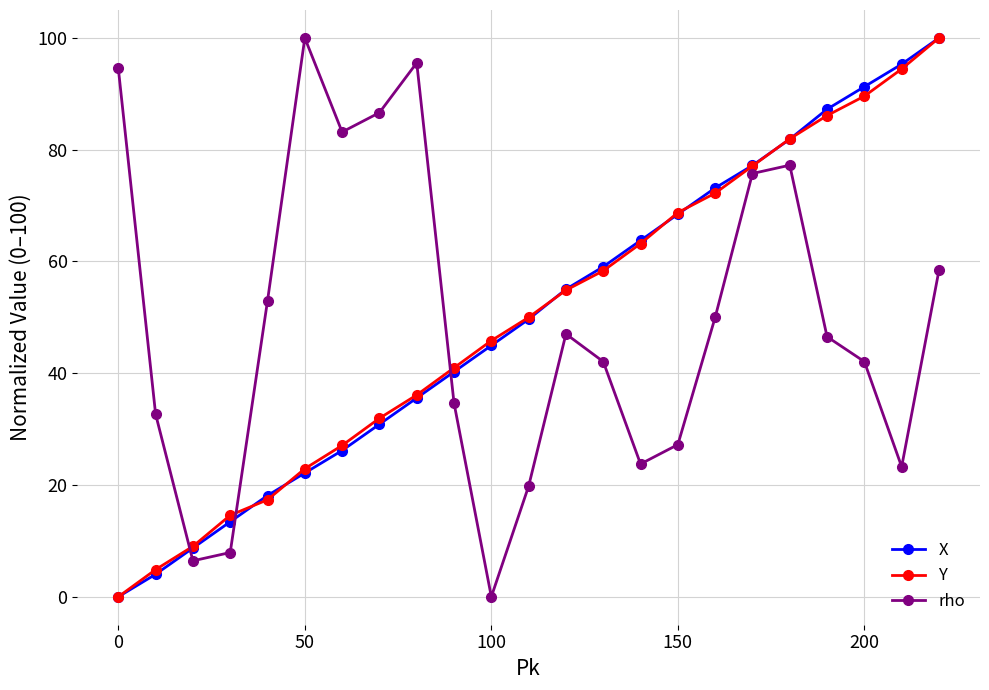

What is the value of the Y point at the 13th from the left?

54.9